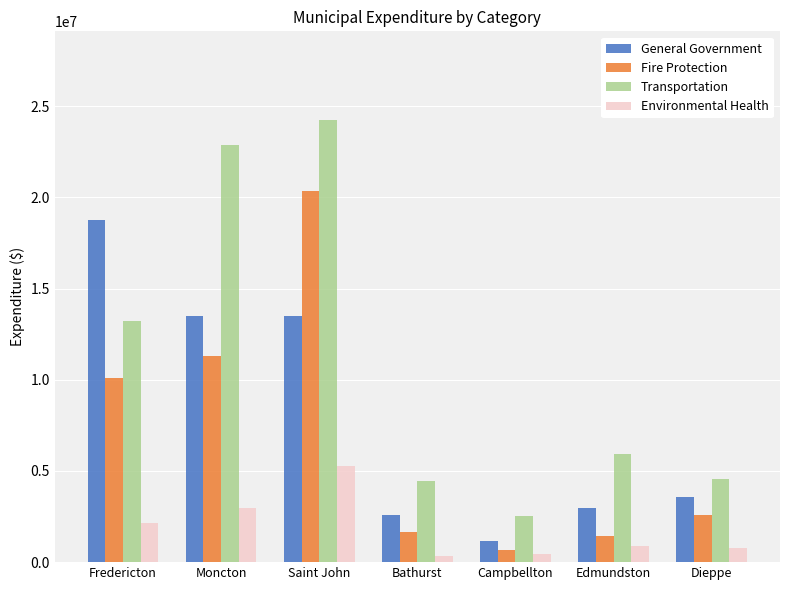

What is the approximate value of General Government at Edmundston, to the nearest 100?

2949600